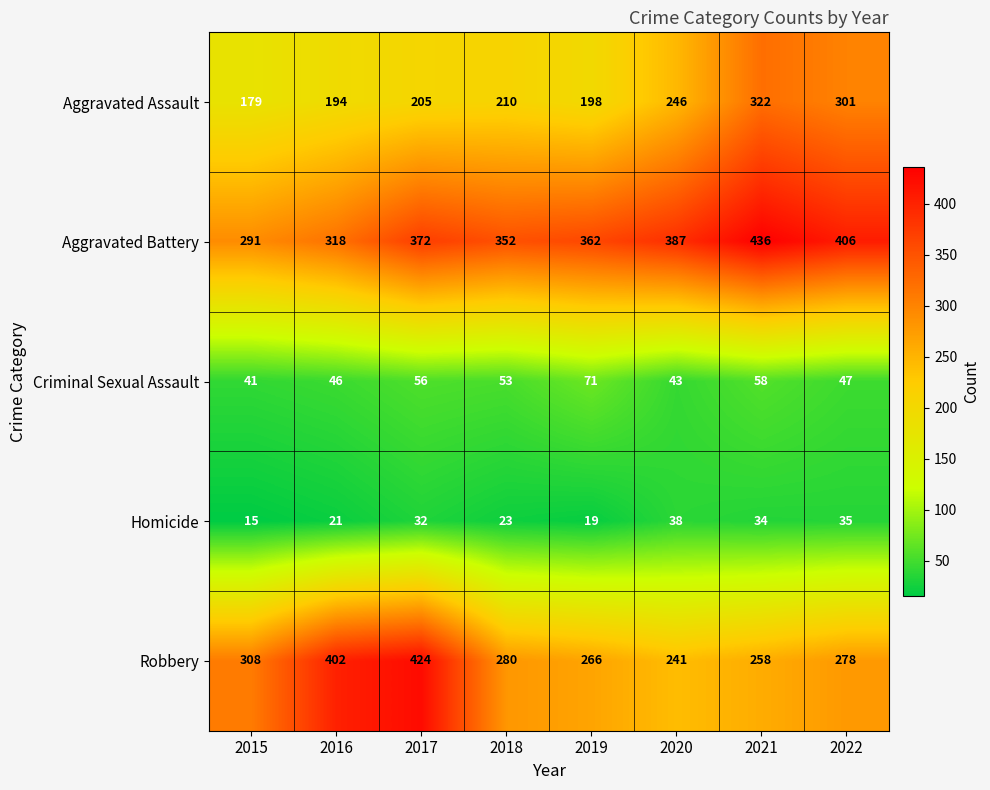

What is the difference between the Aggravated Assault values at 2015 and 2018?

31